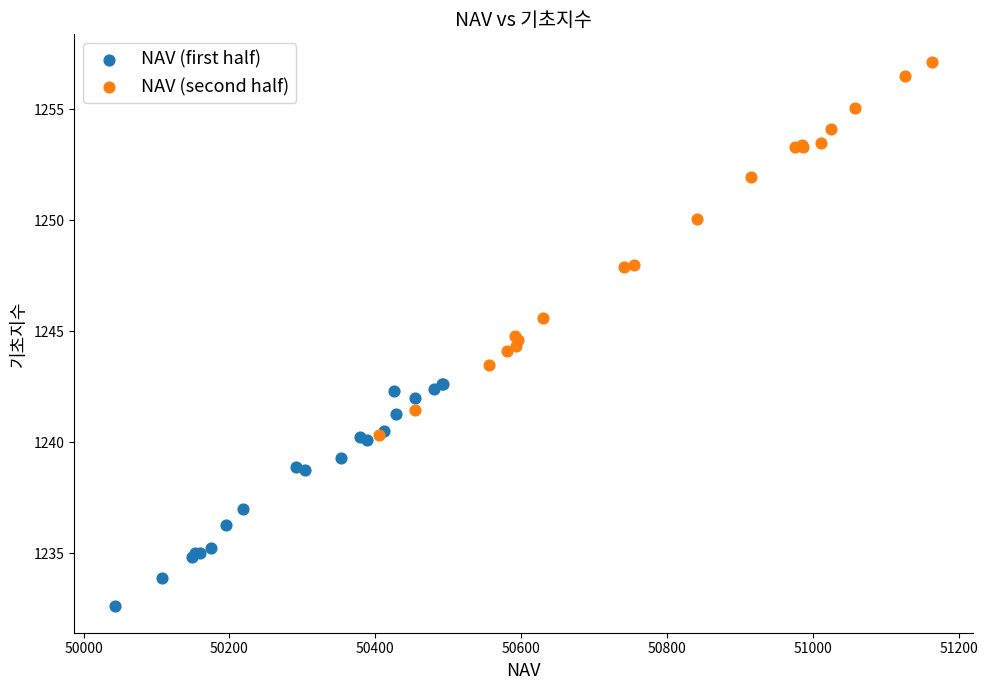

Which series has the largest Y range (max minus min)?

NAV (second half)